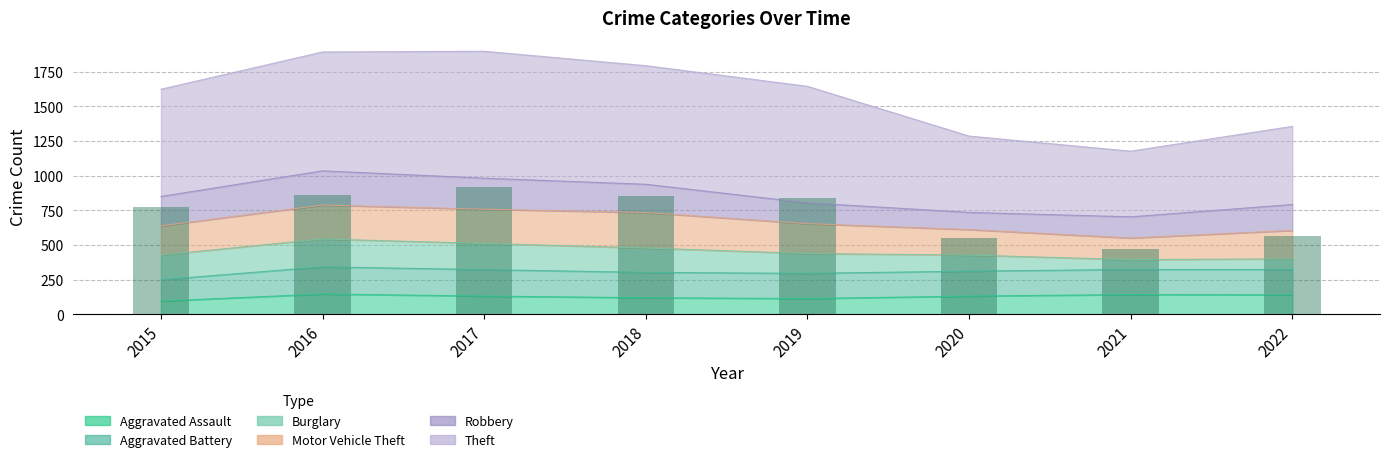

What is the maximum value shown in the chart?

916